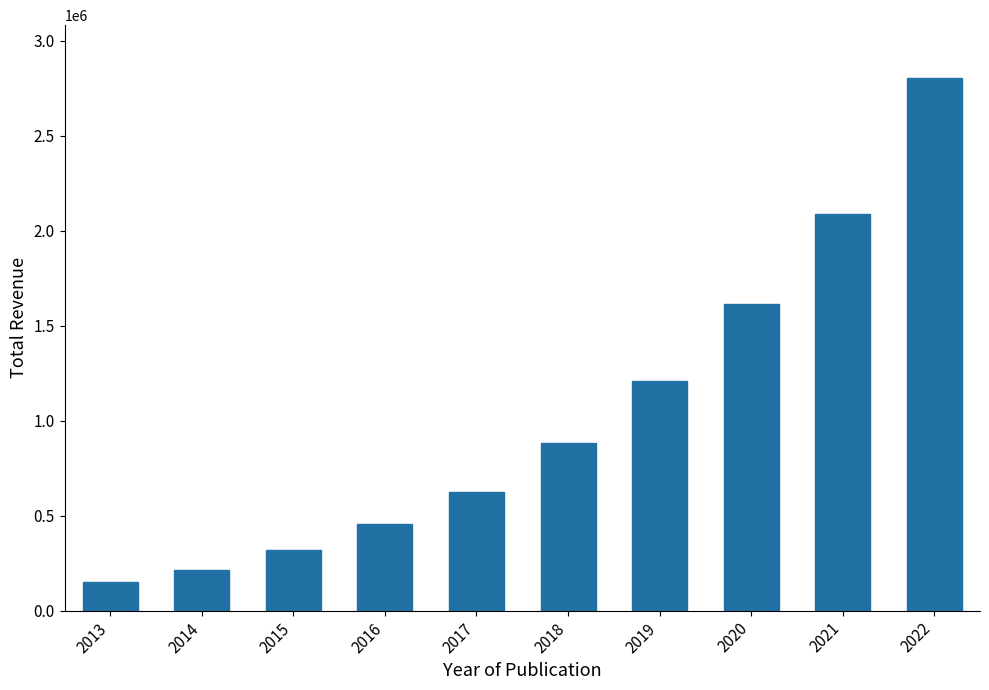

Rank the categories by value from highest to lowest.

2022, 2021, 2020, 2019, 2018, 2017, 2016, 2015, 2014, 2013